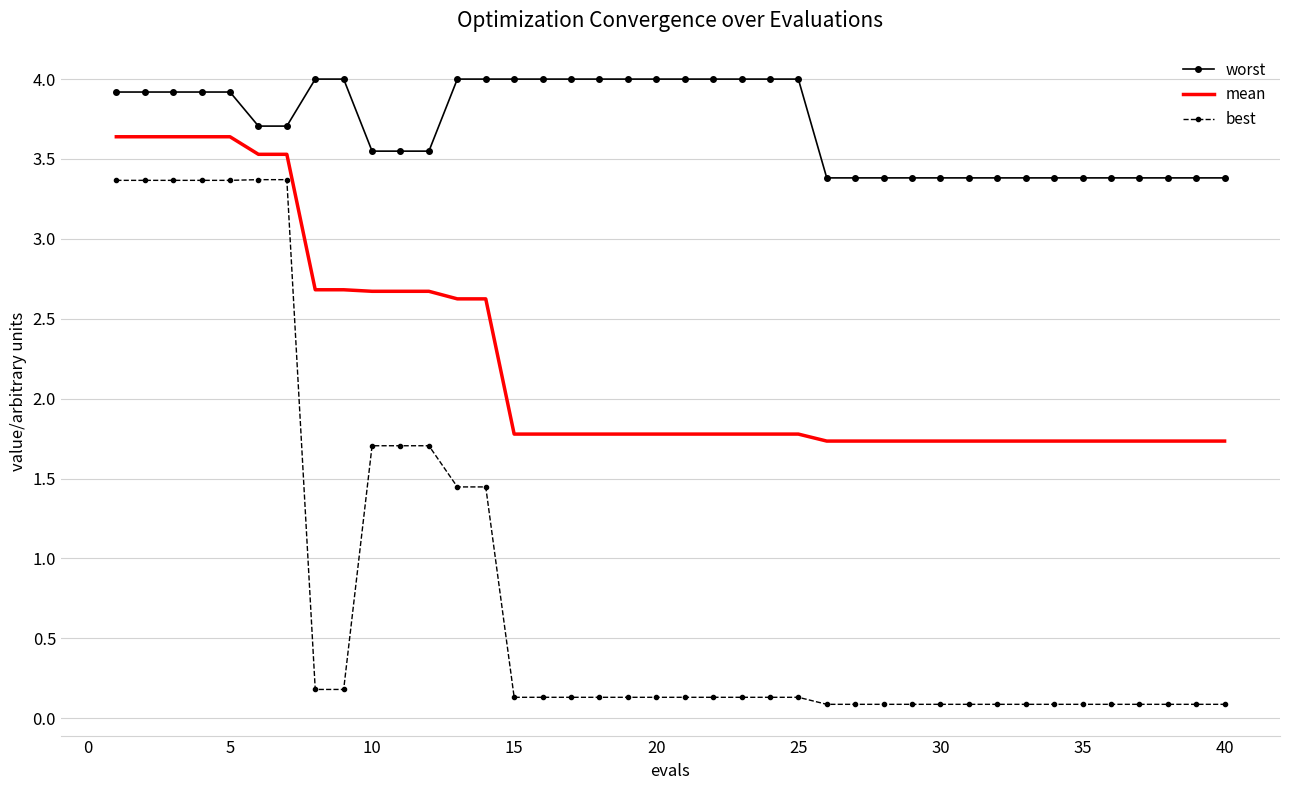

Which series has the largest total across all categories?

worst